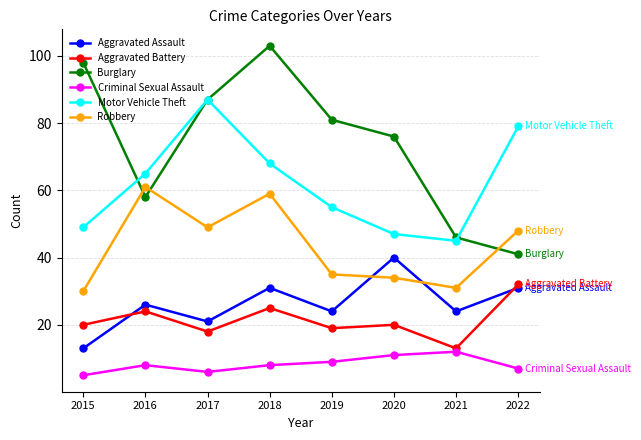

Reading left to right, list all the values displayed in this chart.

Aggravated Assault: 13	26	21	31	24	40	24	31
Aggravated Battery: 20	24	18	25	19	20	13	32
Burglary: 98	58	87	103	81	76	46	41
Criminal Sexual Assault: 5	8	6	8	9	11	12	7
Motor Vehicle Theft: 49	65	87	68	55	47	45	79
Robbery: 30	61	49	59	35	34	31	48